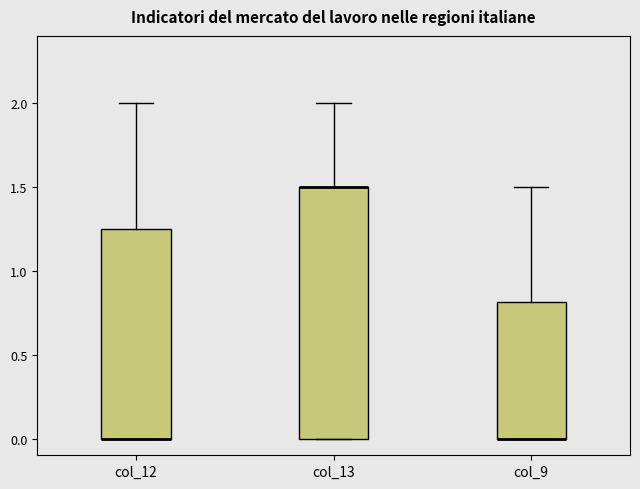

Reading left to right, transcribe this box plot: for each box, give where its median line is, the range the box spans, and where its two whiskers end, as read against the y-axis. The values are not printed on the chart, so give them approximately, as read against the axis.

col_12: median 0.00 (drawn on the box's lower edge), box 0.00 to 1.25, whiskers 0.00 to 2.00
col_13: median 1.50 (drawn on the box's upper edge), box 0.00 to 1.50, whiskers 0.00 to 2.00
col_9: median 0.00 (drawn on the box's lower edge), box 0.00 to 0.80, whiskers 0.00 to 1.50